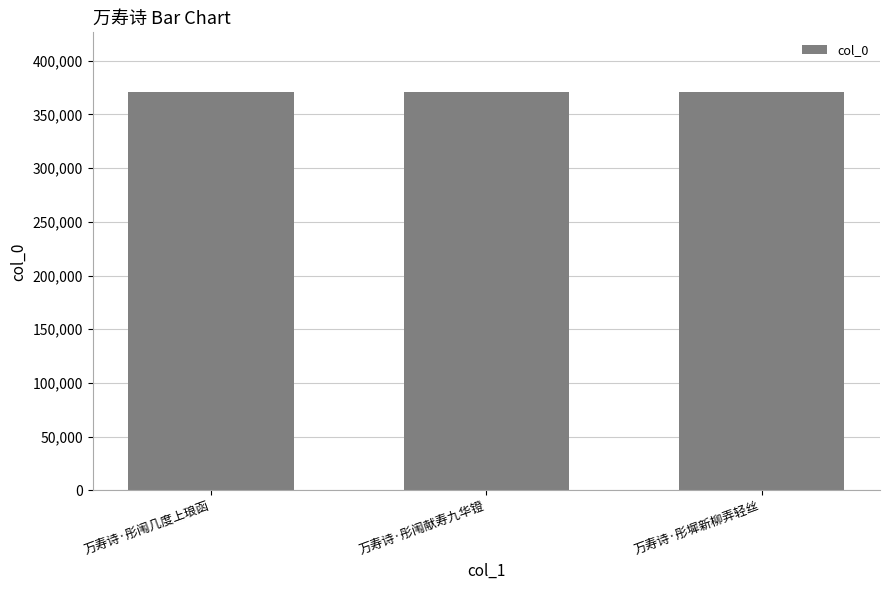

Are the bars grouped side by side (vs. stacked)?

No